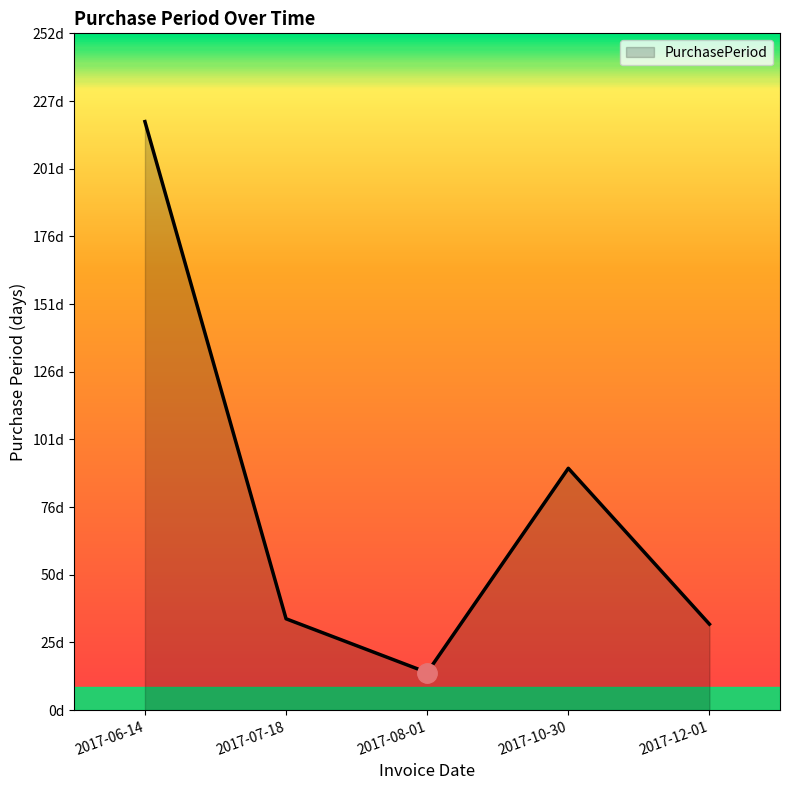

What is the difference between the values at 2017-10-30 and 2017-06-14?

129